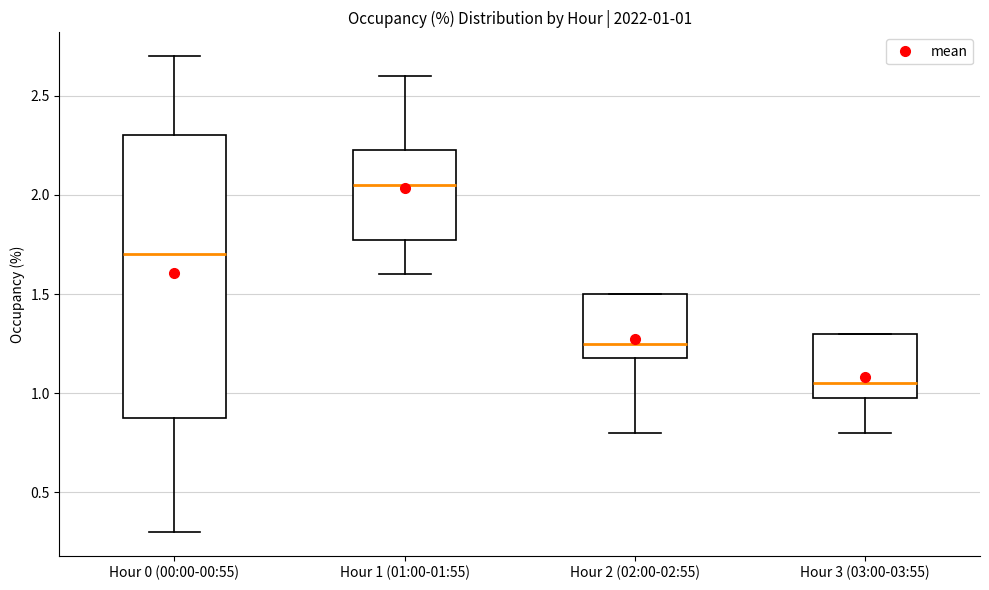

Which box's median line is the lowest?

Hour 3 (03:00-03:55)